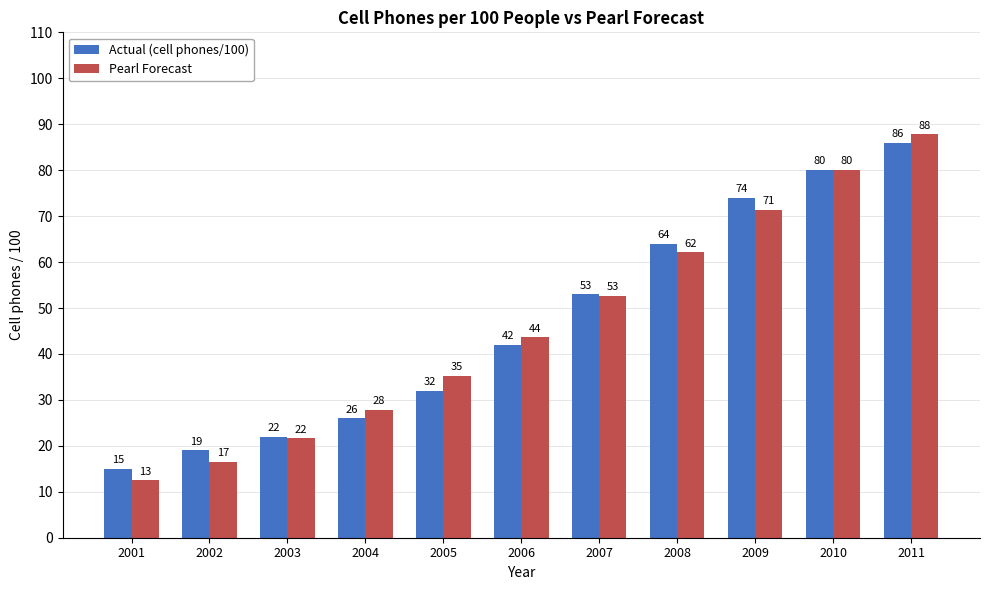

At which category is the sum across all series the highest?

2011